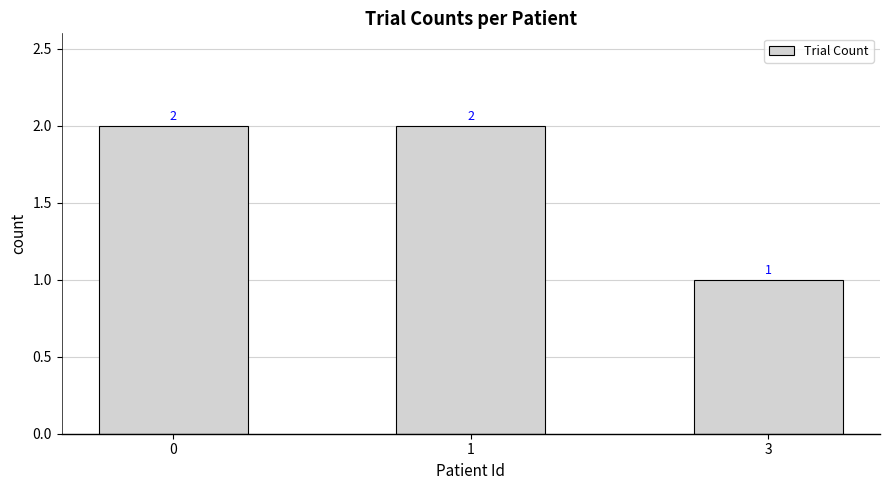

What is the difference between the maximum and minimum values?

1